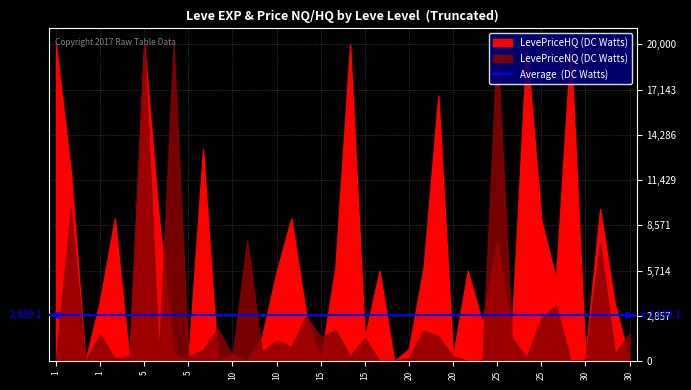

How many series are shown in this chart?

3